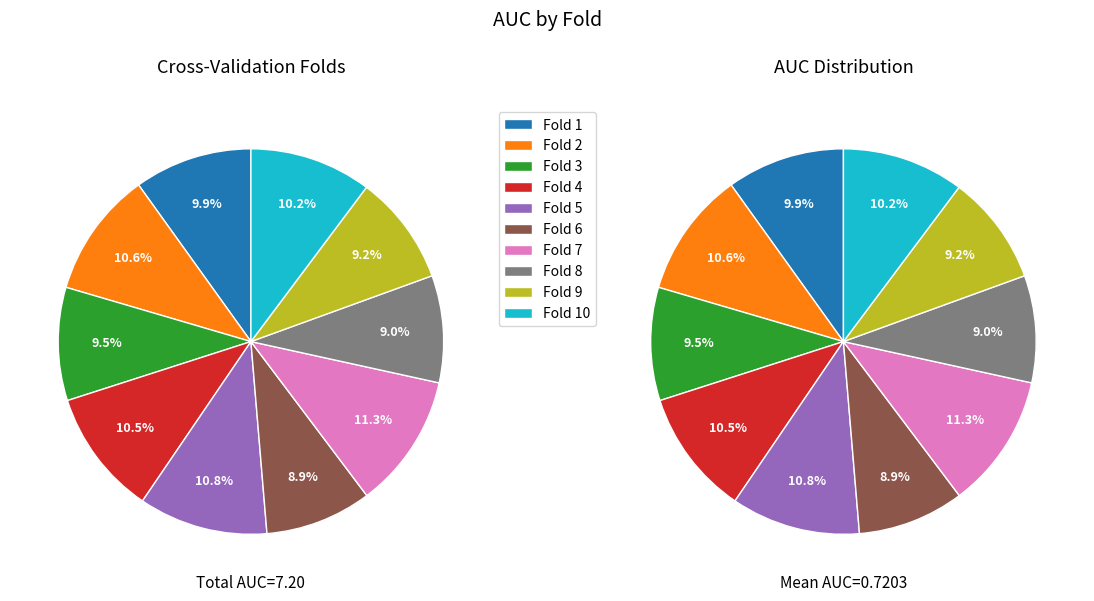

Which slice is the largest?

Fold 7